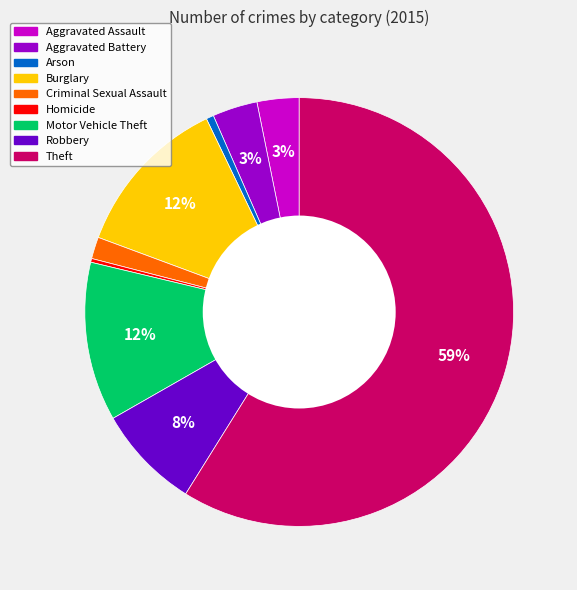

Which category has the biggest portion of the pie?

Theft